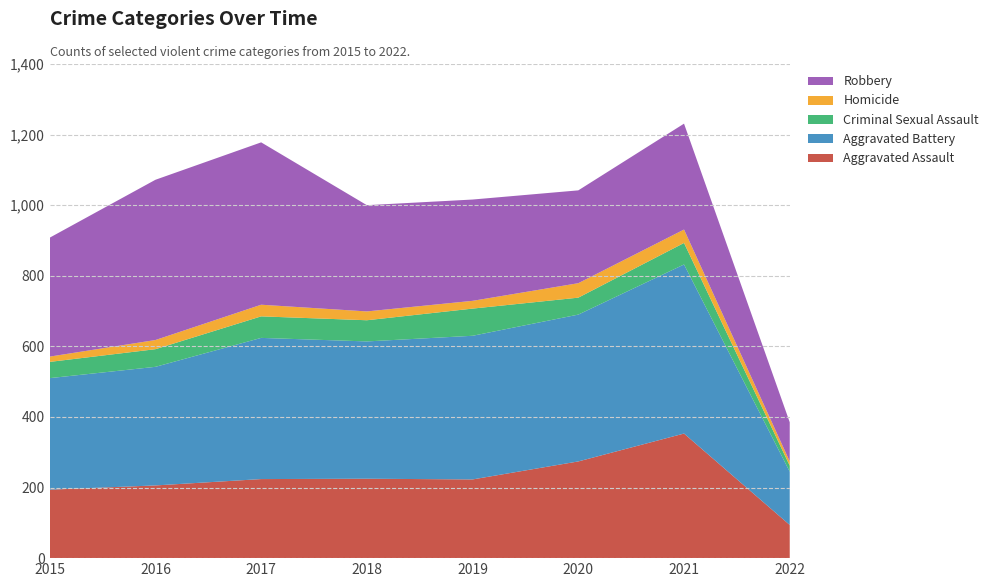

Reading left to right, list all the values displayed in this chart.

Aggravated Assault: 194	206	224	225	223	274	353	94
Aggravated Battery: 316	336	400	389	407	416	479	151
Criminal Sexual Assault: 46	50	61	60	77	48	61	17
Homicide: 15	26	33	25	22	41	38	12
Robbery: 337	454	460	301	287	263	300	111